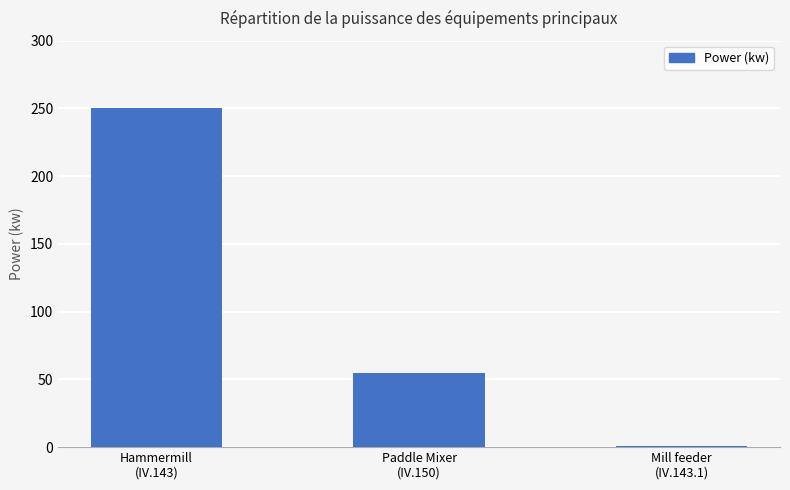

What is the maximum value shown in the chart?

250.0